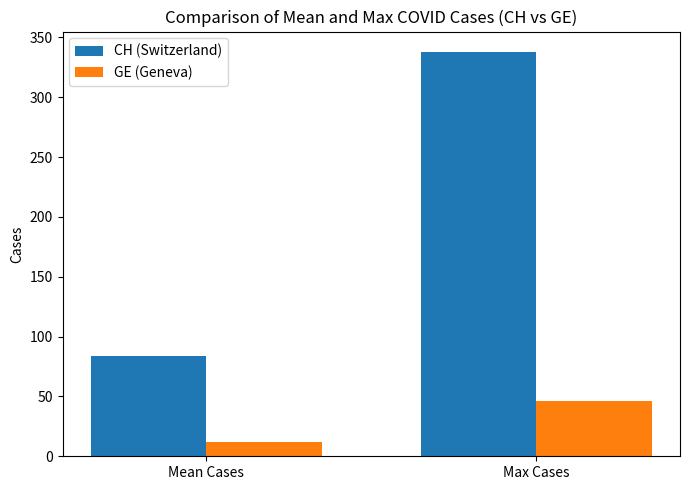

The CH (Switzerland) series shows 516.6 at Max Cases. True or false?

False